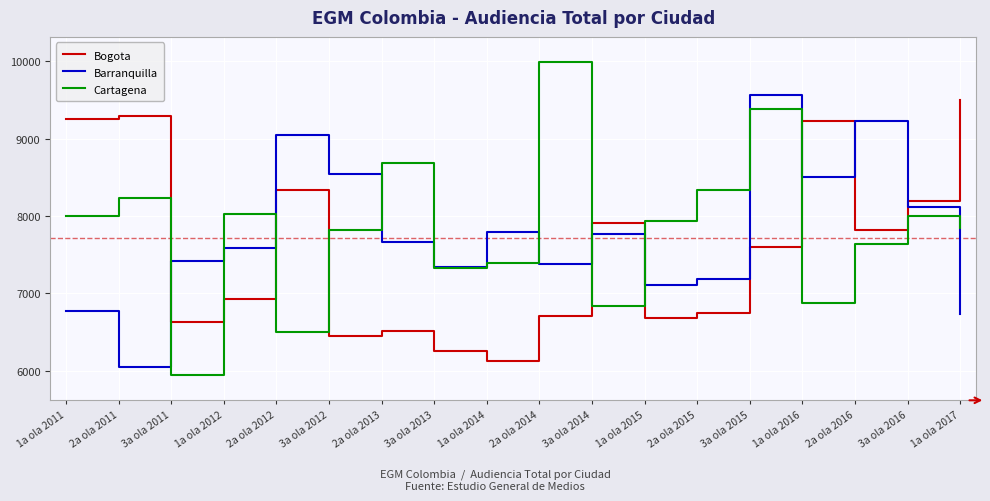

How many intersections are there between Bogota and Barranquilla?

6